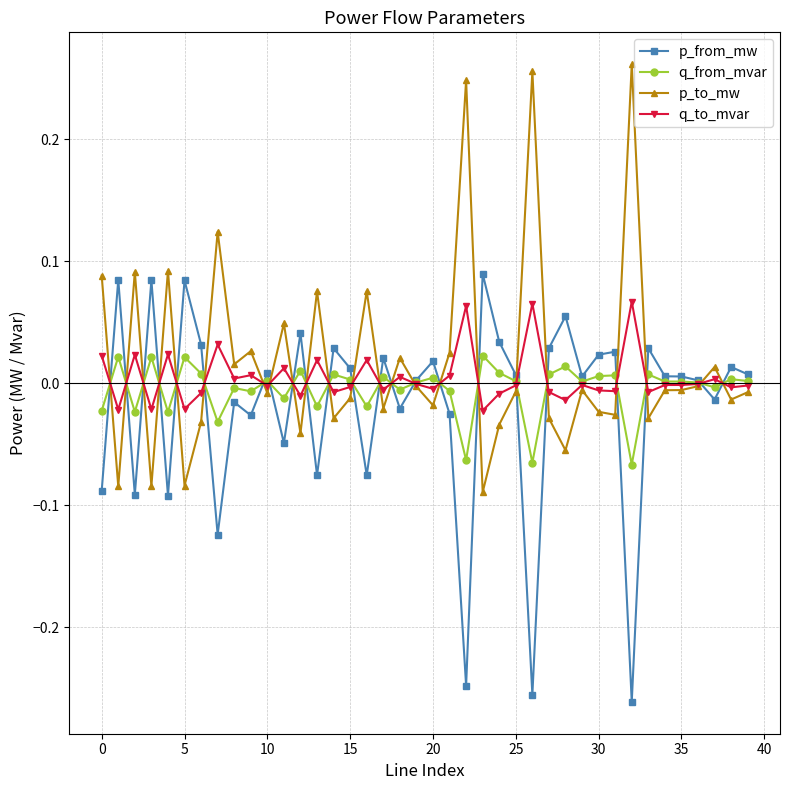

True or false: p_to_mw has more than 2 points higher than both neighbors.

True